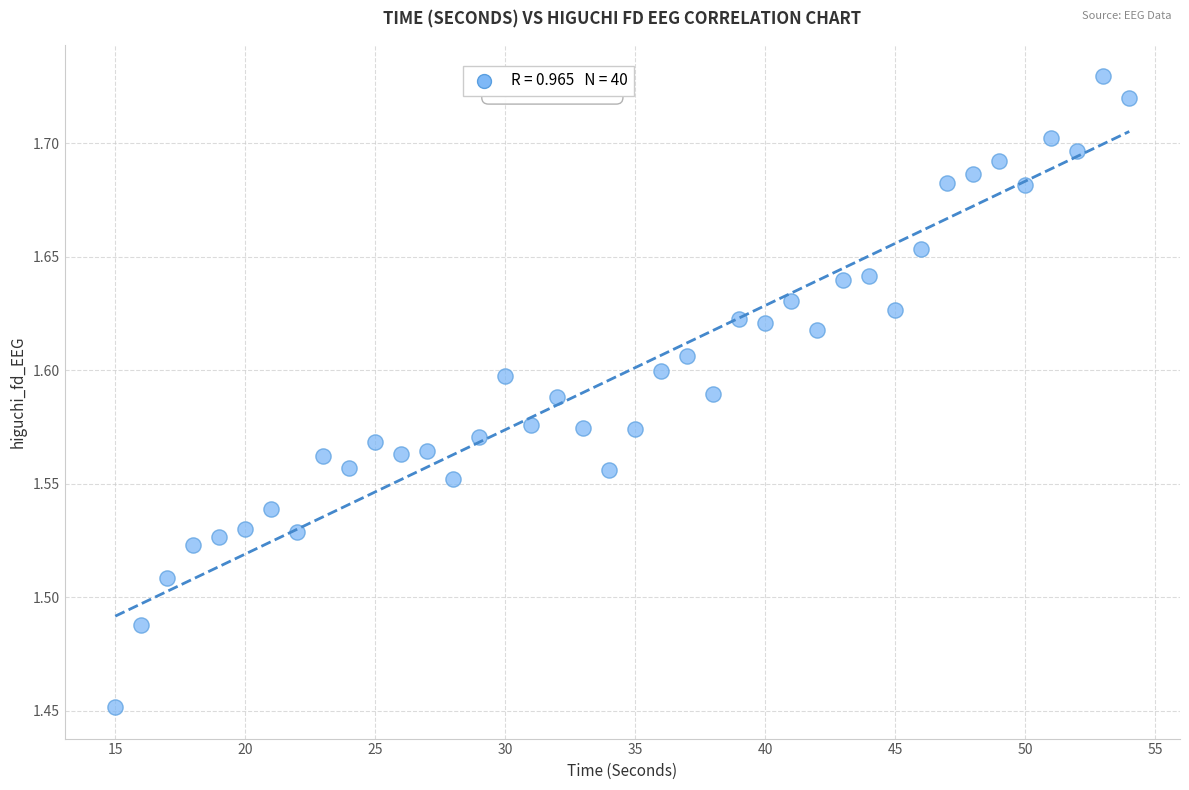

What is the range of X values (max minus min)?

39.0